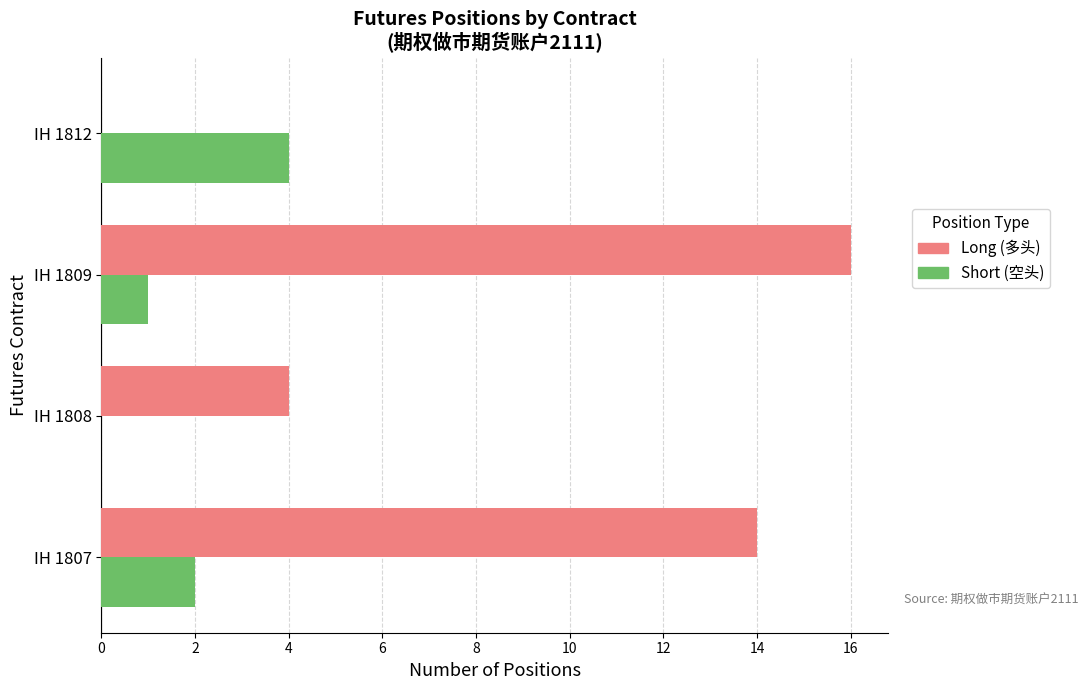

What are all the series names shown in the legend?

Long (多头), Short (空头)